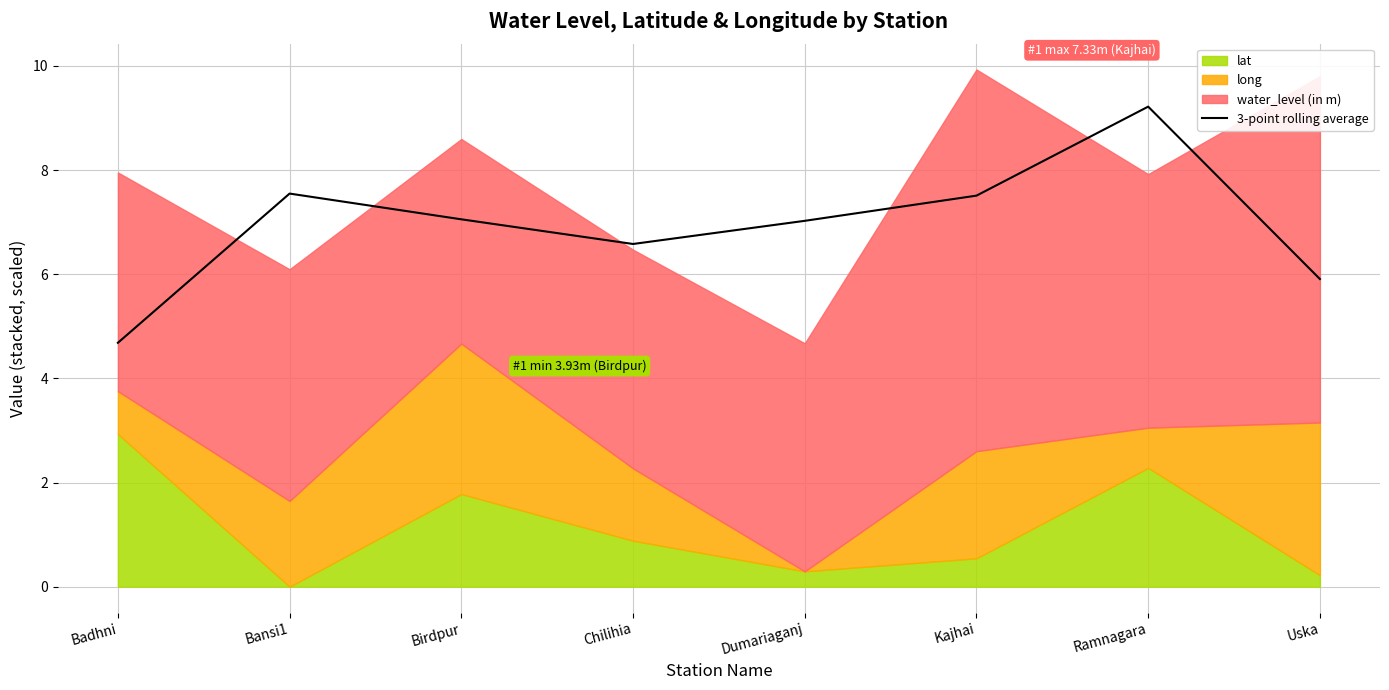

Reading right to left, transcribe all the data shown in this chart.

5.9	9.2	7.5	7.0	6.6	7.1	7.5	4.7